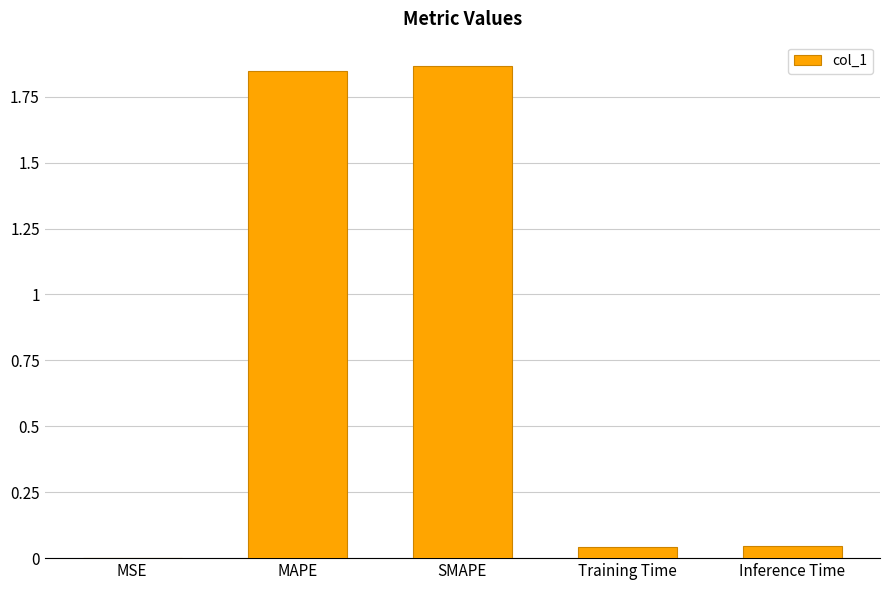

The value at Training Time is 0.0. True or false?

True